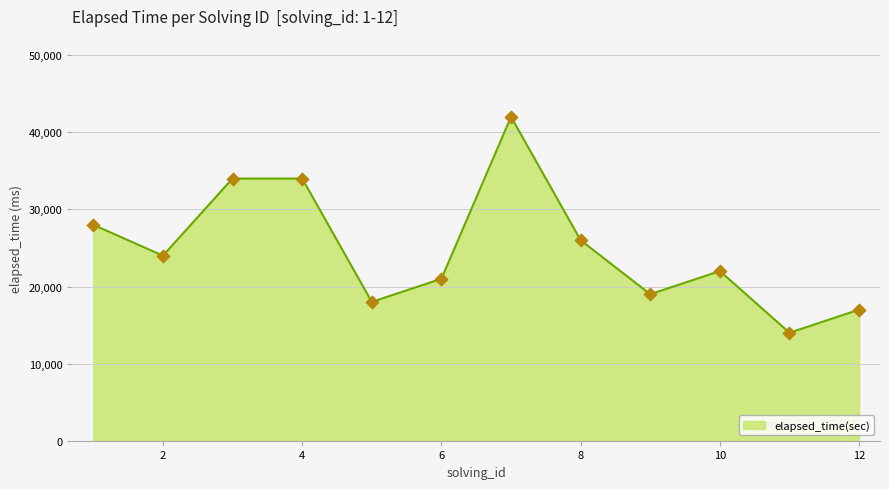

What is the minimum value shown in the chart?

14000